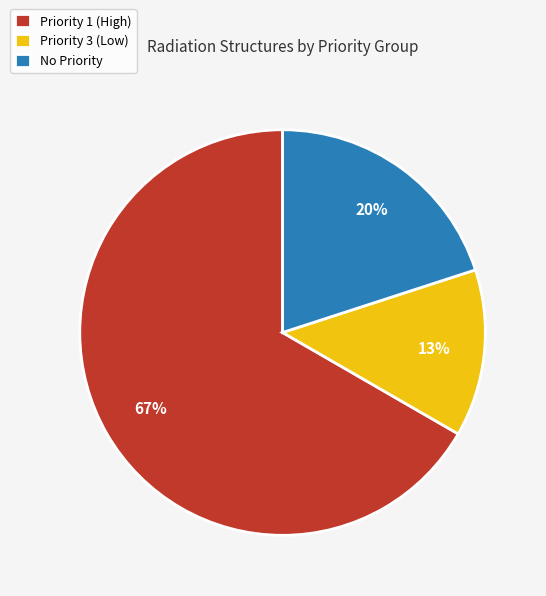

Is there any slice that represents more than half of the pie?

Yes